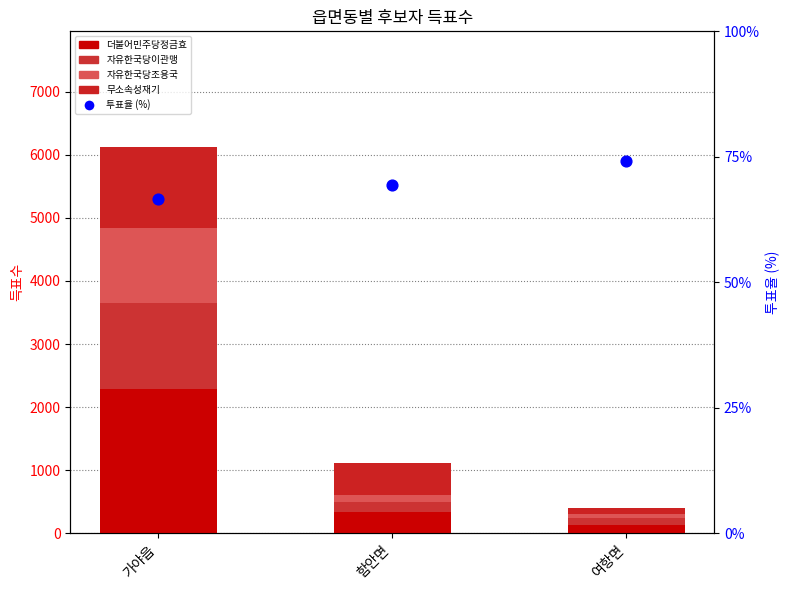

Which series has the widest spread of Y values?

더불어민주당정금효